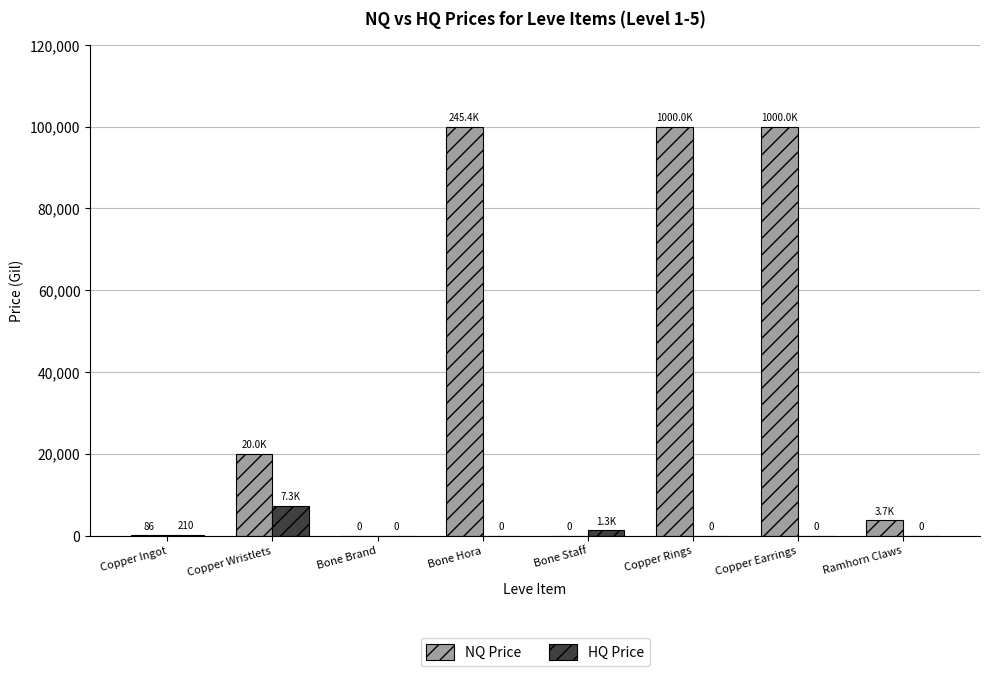

Which category has the highest value in the HQ Price series?

Copper Wristlets